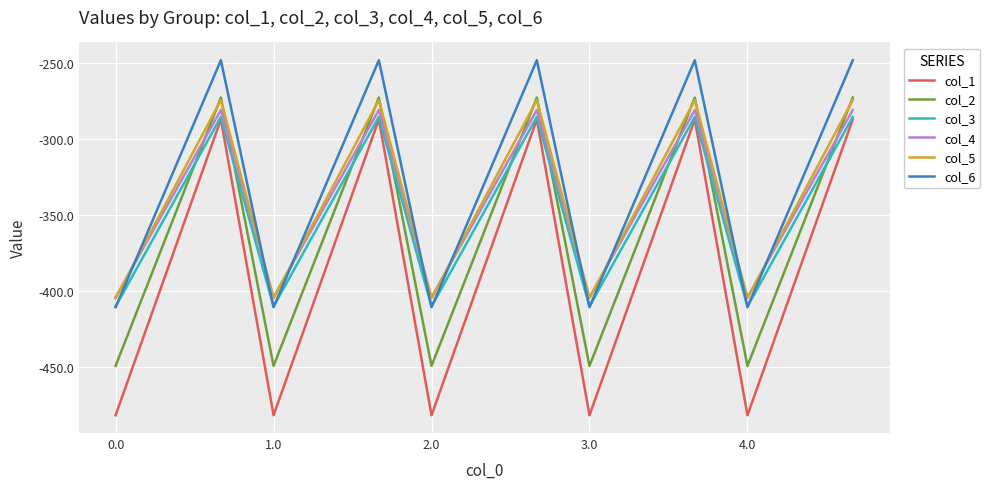

Which series has the widest spread of values?

col_1